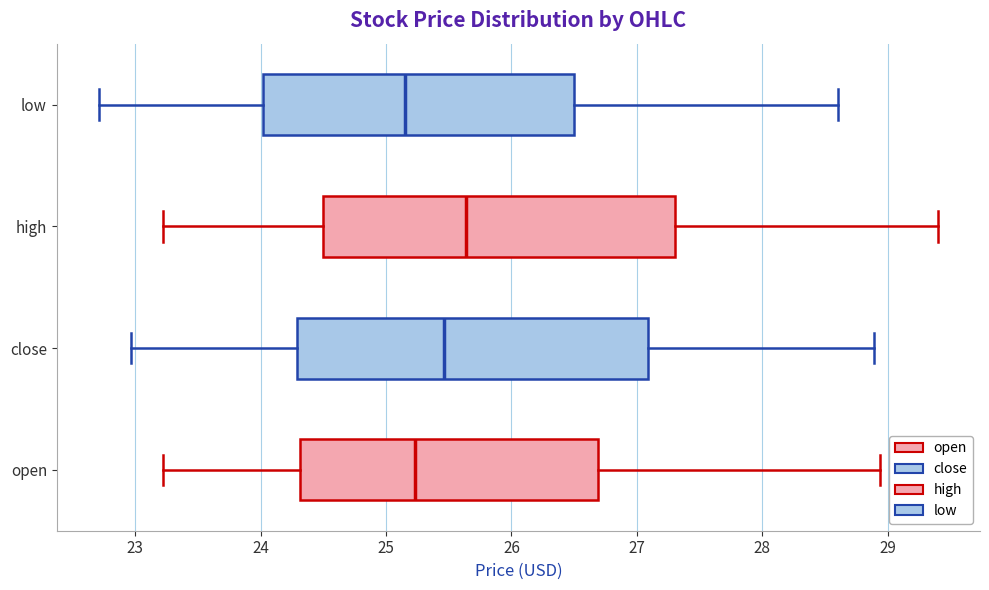

Where is the left edge of the box for high on the x-axis? The values are not printed on the chart, so give them approximately, as read against the axis.

24.5